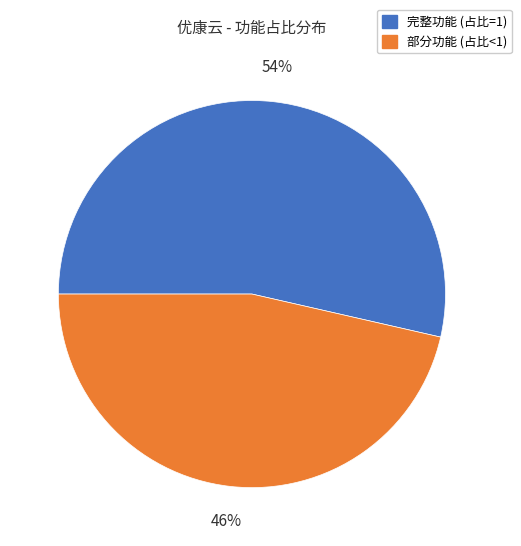

To the nearest percent, what is the average slice percentage?

50%